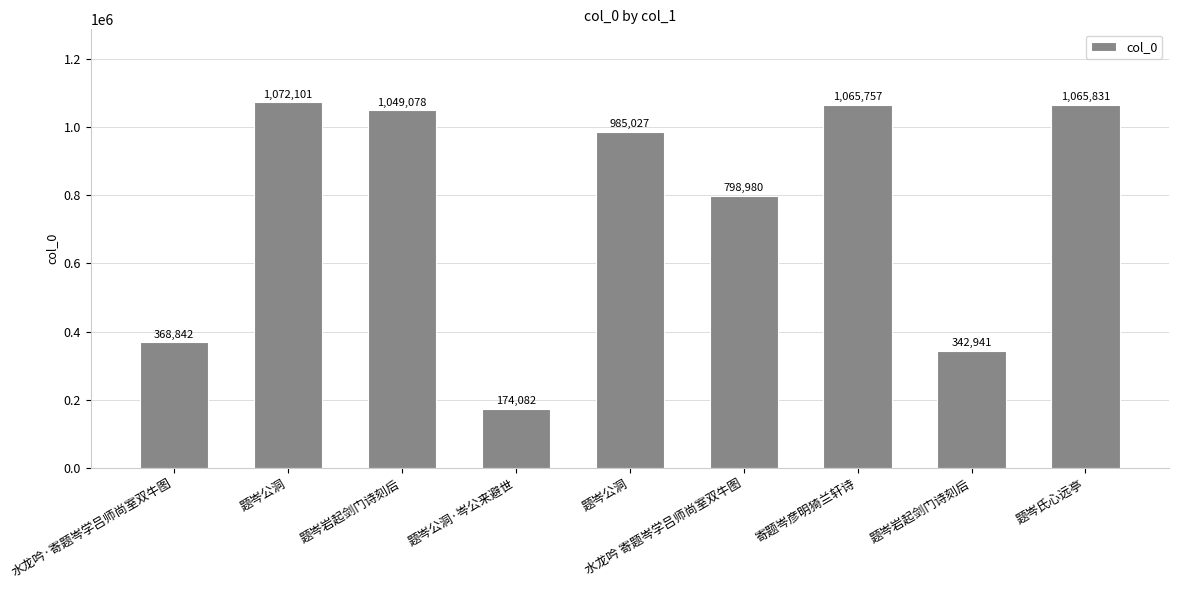

The chart shows a value of 342941 at 题岑岩起剑门诗刻后. True or false?

True